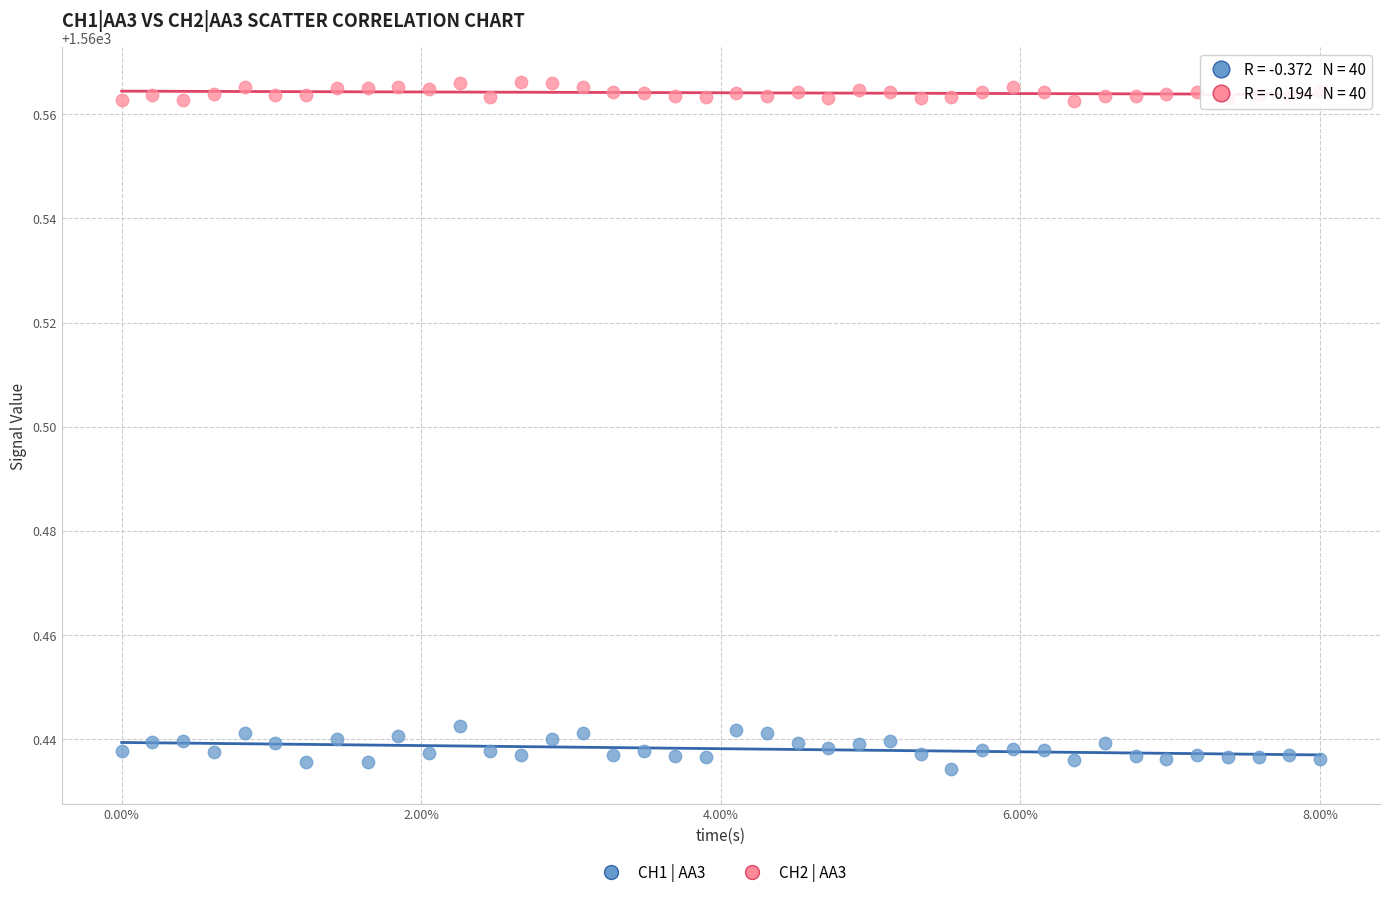

What are all the series names shown in the legend?

CH1 | AA3, CH2 | AA3